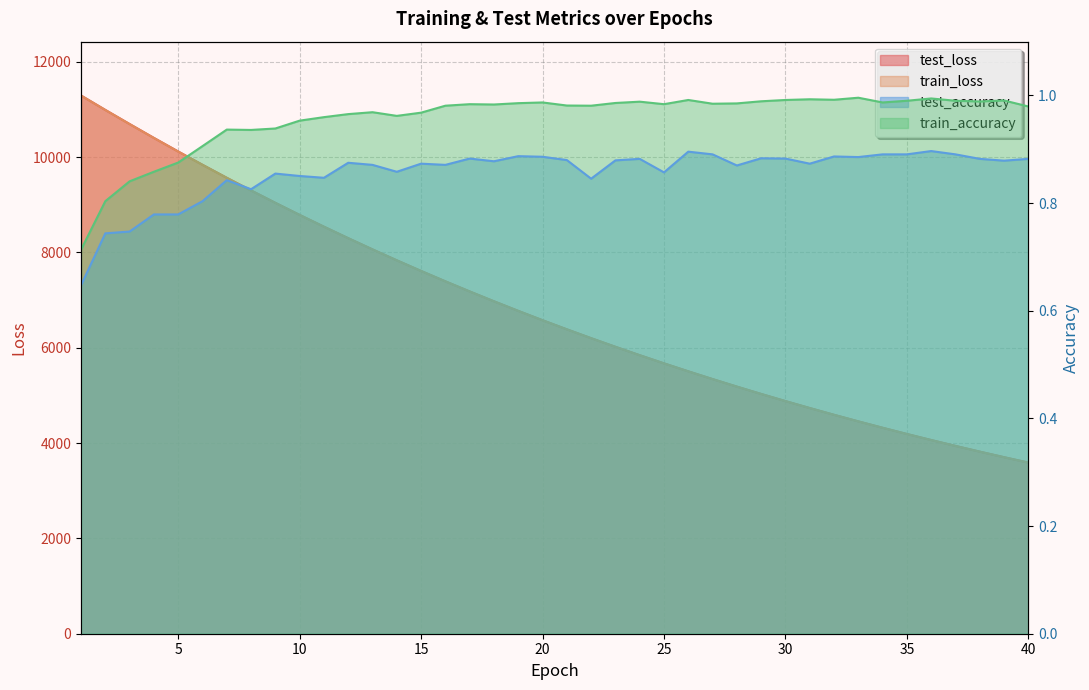

The test_loss series shows 3940.2 at 37. True or false?

True